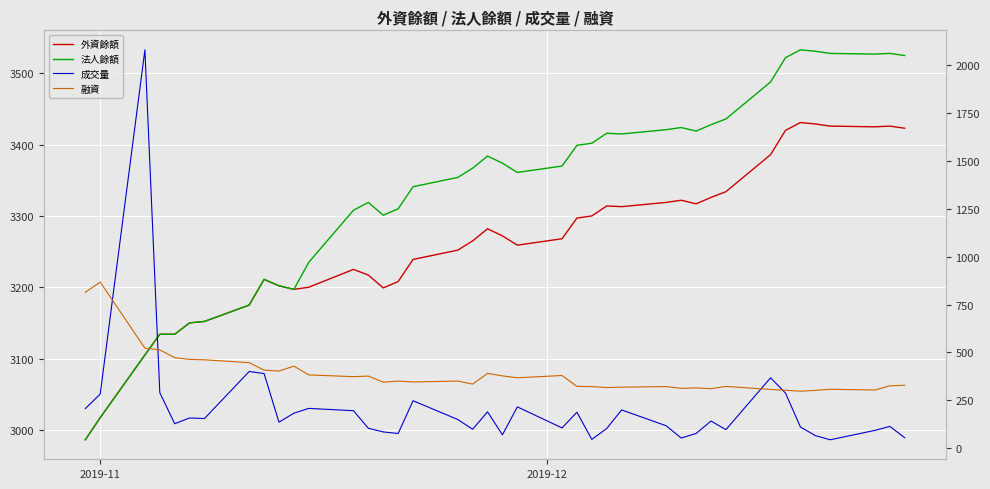

How many interior local peaks does the 融資 series have?

11